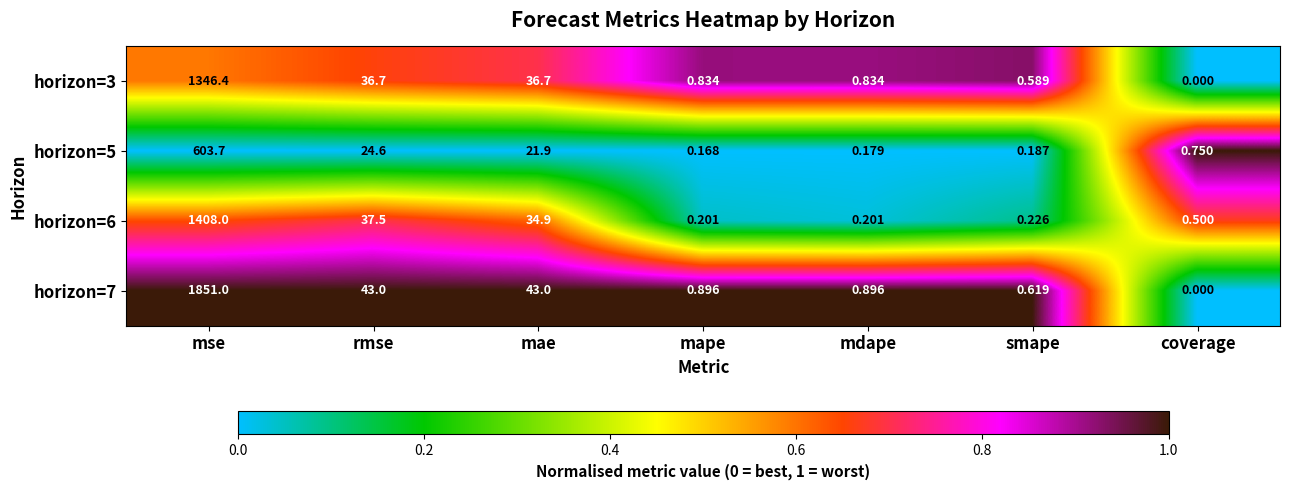

At which category is the sum across all series the highest?

mse